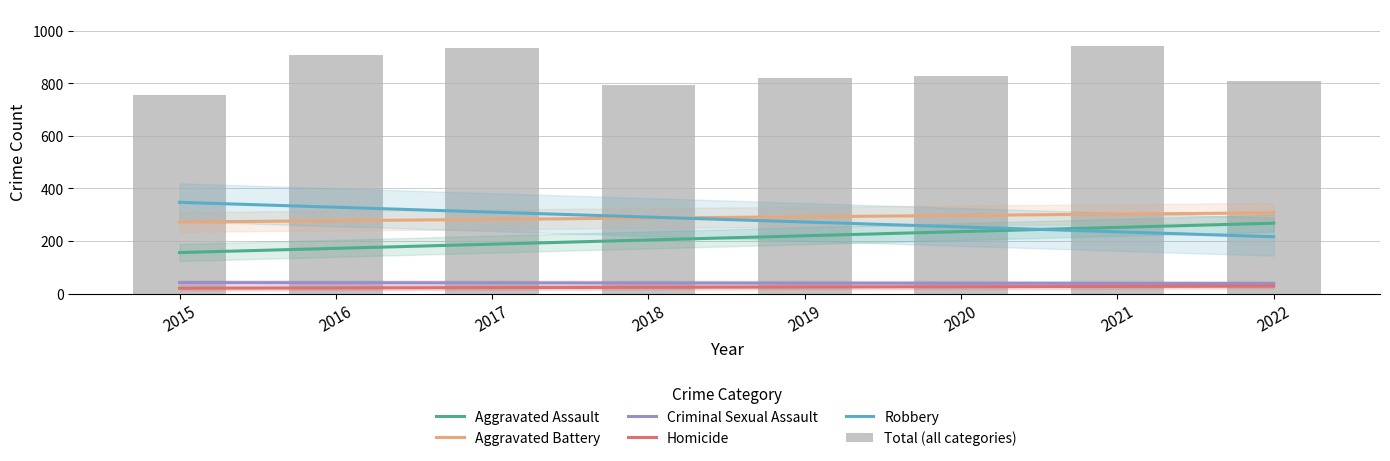

What is the sum of the Aggravated Battery values at 2018 and 2016?

565.0